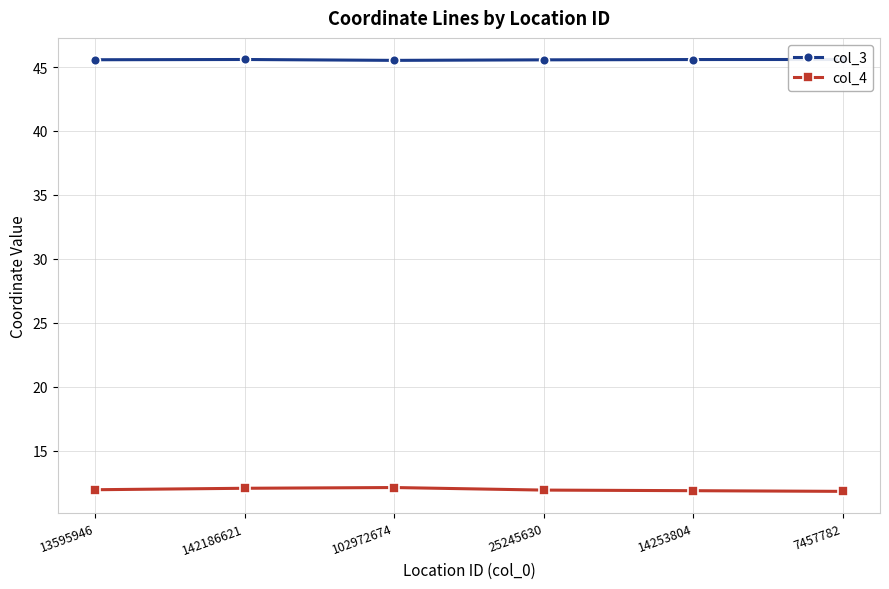

At which category does the chart reach its minimum across all series?

7457782